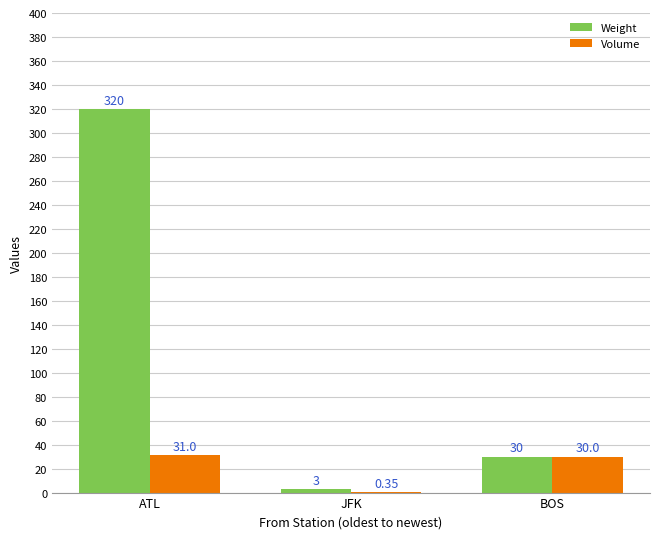

Where does the Weight series first go above 30?

ATL